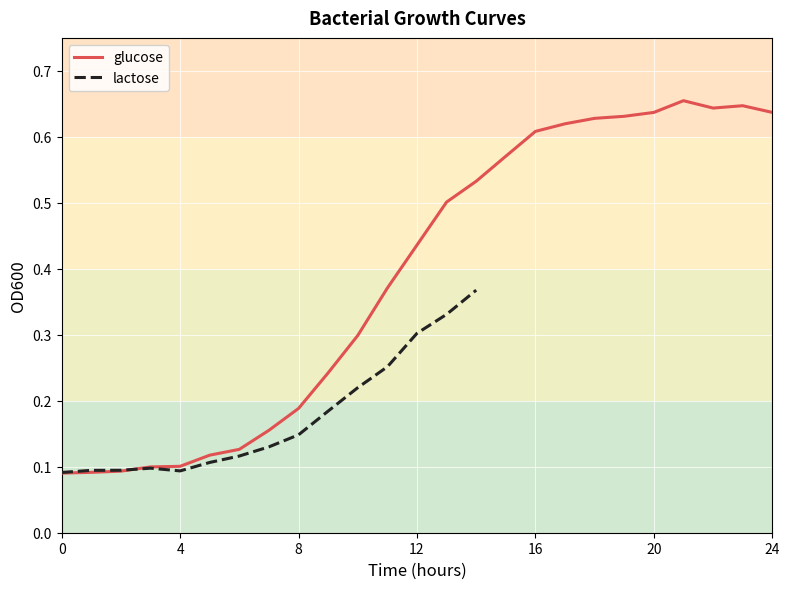

What is the maximum value shown in the chart?

0.7